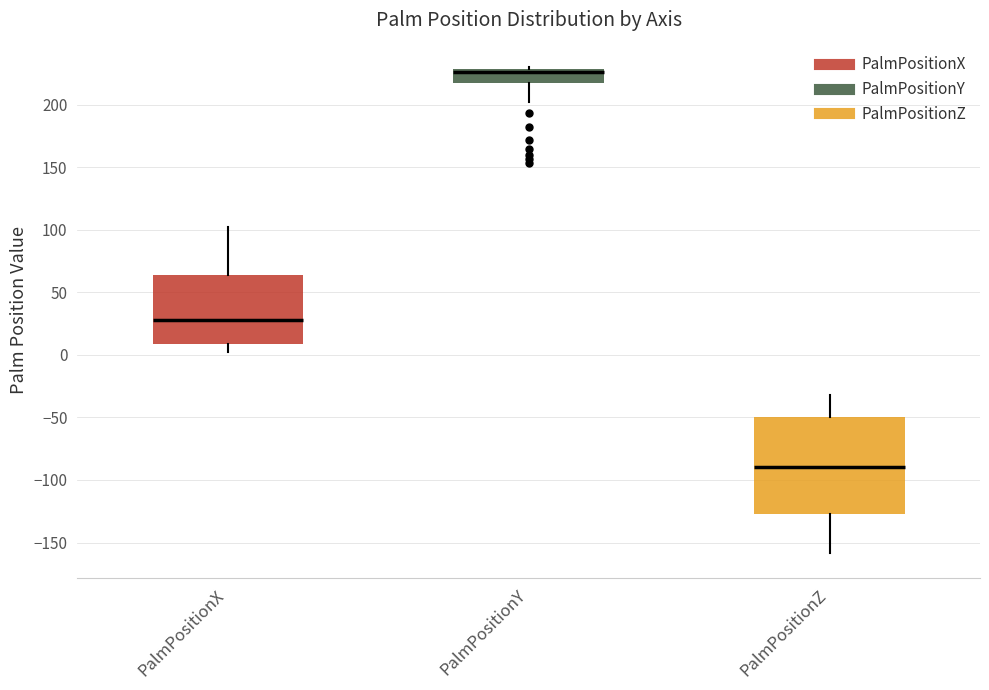

Comparing the boxes themselves (not the whiskers), which one is the tallest?

PalmPositionZ